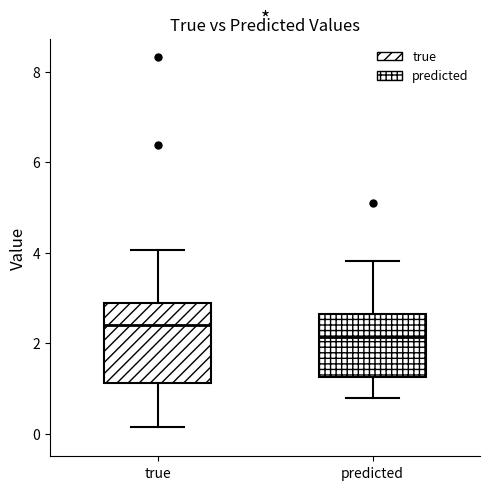

Where does the upper whisker of the box for predicted end on the y-axis? The values are not printed on the chart, so give them approximately, as read against the axis.

3.8